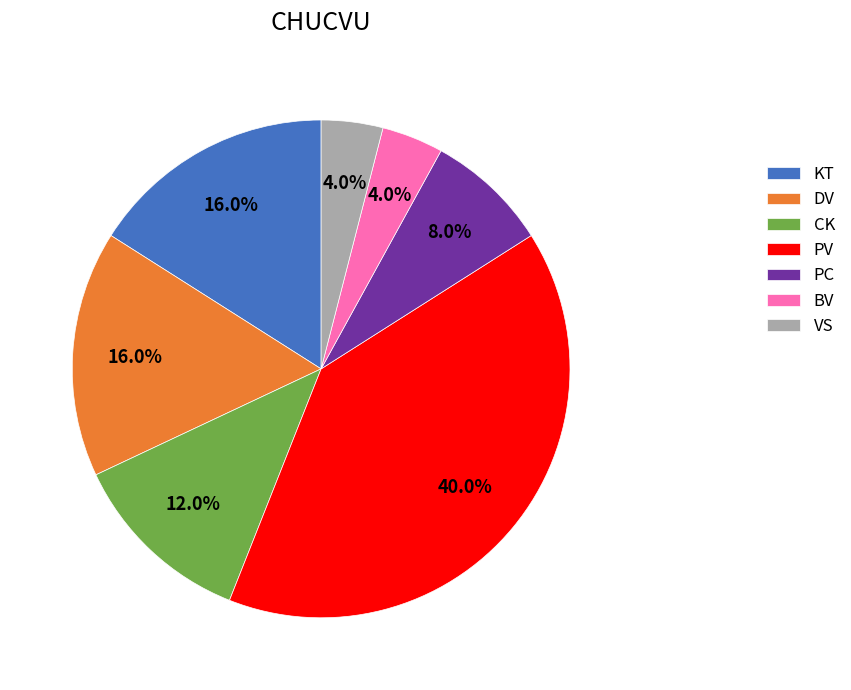

To the nearest percent, what is the average slice percentage?

14%